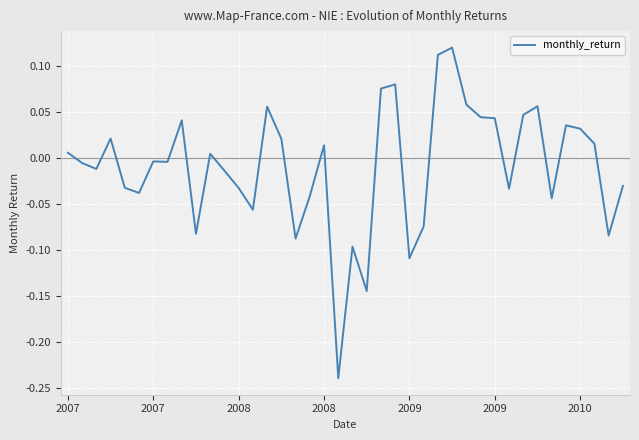

Rank the categories by value from lowest to highest.

19, 21, 24, 20, 16, 38, 9, 25, 13, 34, 17, 2009, 31, 12, 2009, 39, 11, 2008, 2007, 7, 2010, 10, 2007, 18, 37, 15, 2008, 36, 35, 8, 30, 29, 32, 14, 33, 28, 22, 23, 26, 27